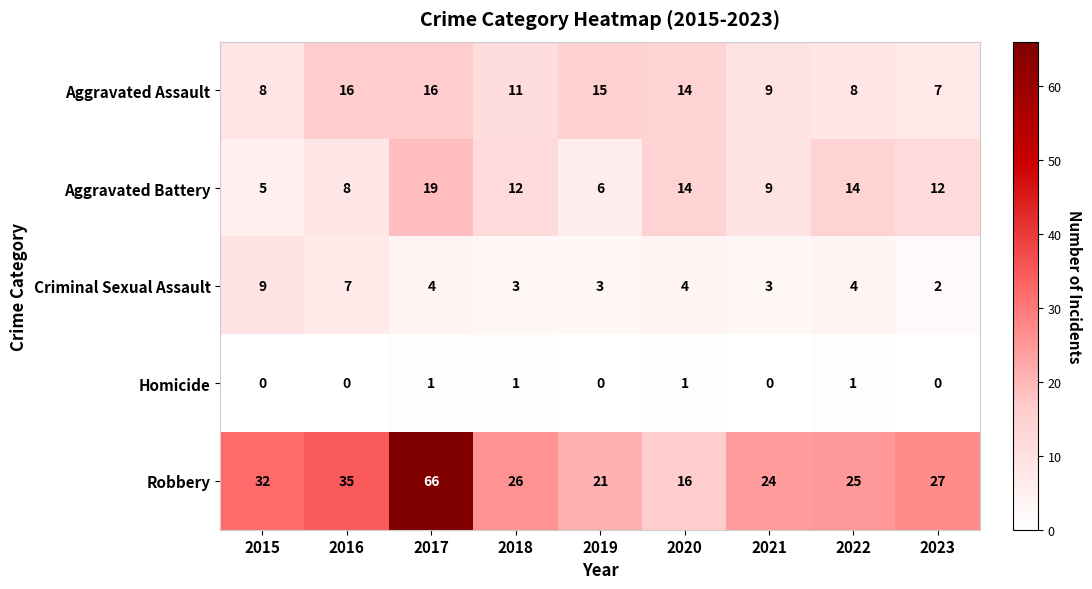

What is the maximum value shown in the chart?

66